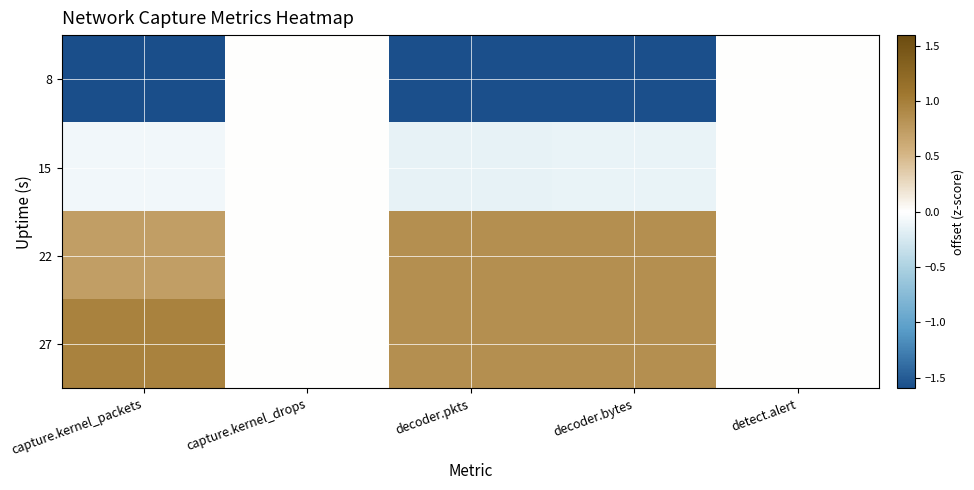

Which series has the largest total across all categories?

27